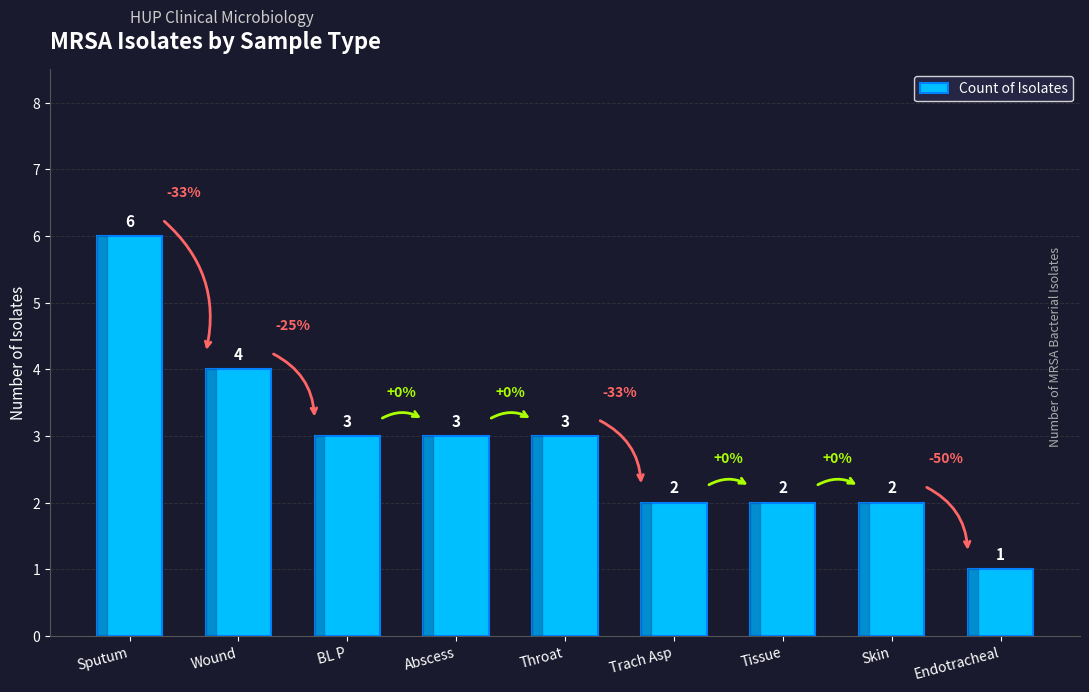

Where does the data first go above 3?

Sputum